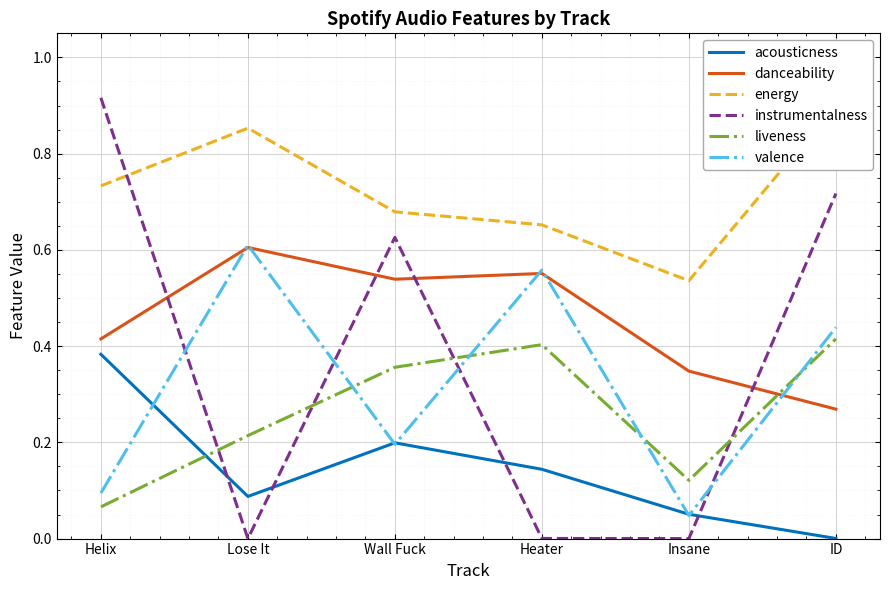

Reading left to right, extract all data points from this chart.

acousticness: Helix=0.4	Lose It=0.1	Wall Fuck=0.2	Heater=0.1	Insane=0.1	ID=0.0
danceability: Helix=0.4	Lose It=0.6	Wall Fuck=0.5	Heater=0.6	Insane=0.3	ID=0.3
energy: Helix=0.7	Lose It=0.9	Wall Fuck=0.7	Heater=0.7	Insane=0.5	ID=0.9
instrumentalness: Helix=0.9	Lose It=0.0	Wall Fuck=0.6	Heater=0.0	Insane=0.0	ID=0.7
liveness: Helix=0.1	Lose It=0.2	Wall Fuck=0.4	Heater=0.4	Insane=0.1	ID=0.4
valence: Helix=0.1	Lose It=0.6	Wall Fuck=0.2	Heater=0.6	Insane=0.0	ID=0.4